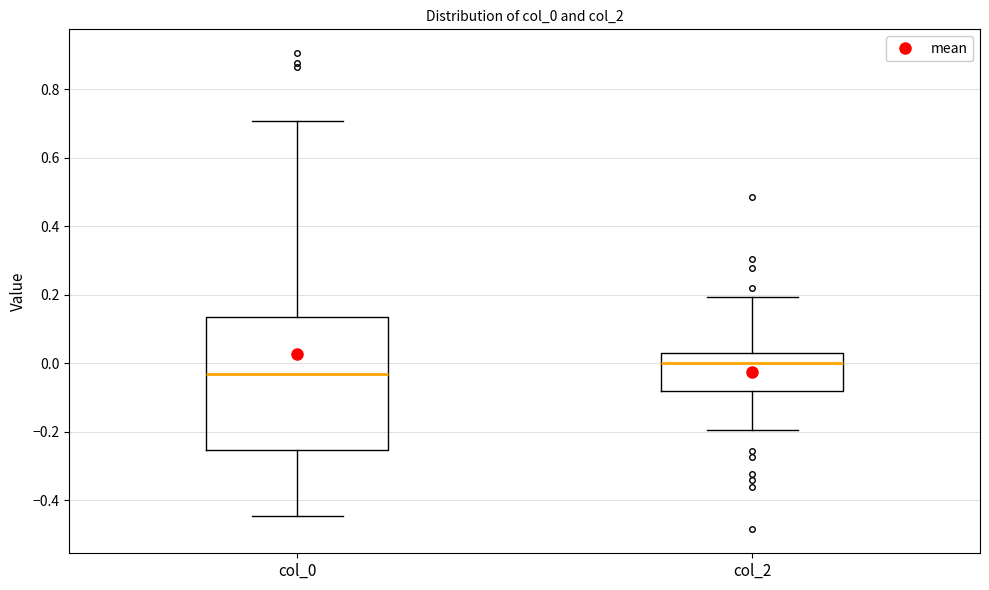

Reading left to right, read every box against the y-axis: the position of its median line, the range the box covers, and the ends of its whiskers. The values are not printed on the chart, so give them approximately, as read against the axis.

col_0: median -0.04, box -0.26 to 0.14, whiskers -0.44 to 0.70
col_2: median 0.00, box -0.08 to 0.04, whiskers -0.20 to 0.20